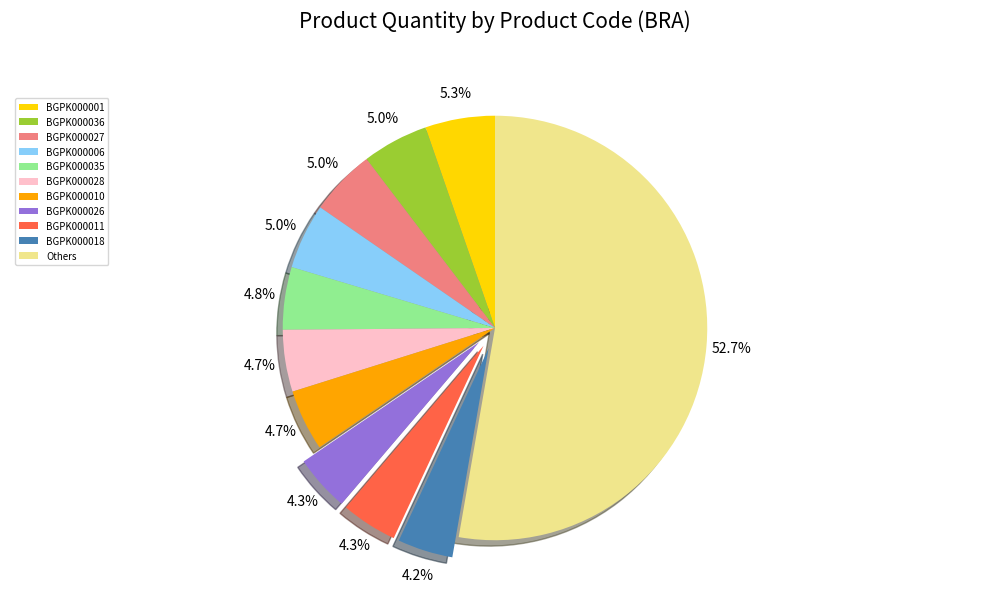

To the nearest percent, what portion does BGPK000006 represent?

5%